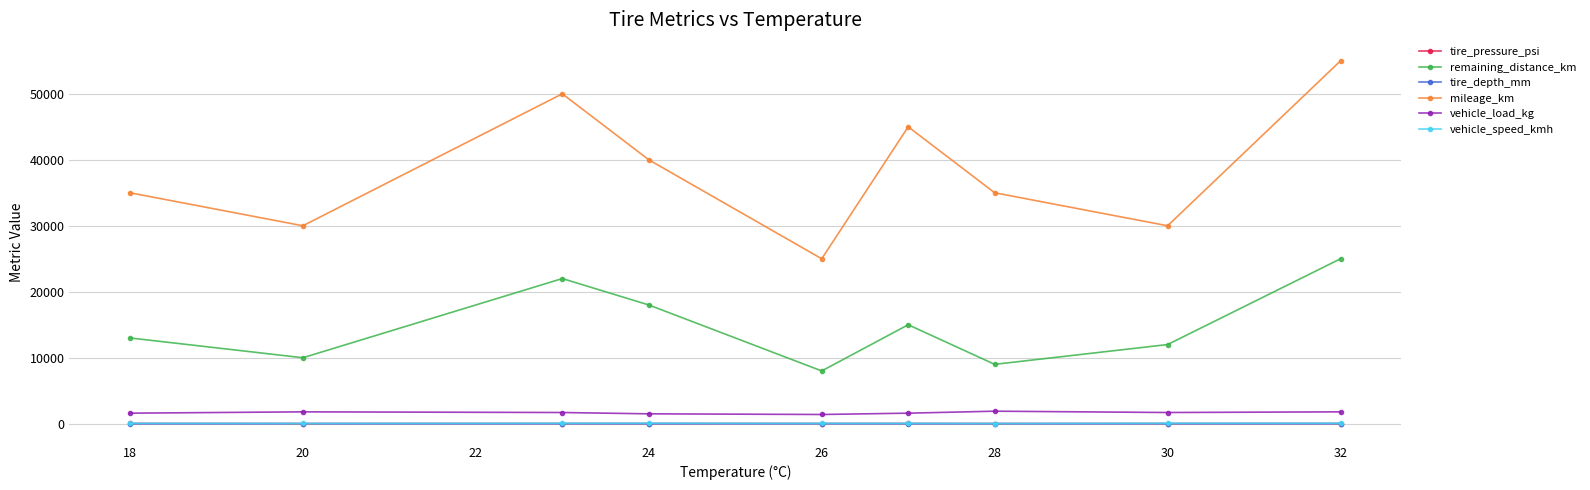

True or false: vehicle_load_kg has more than 0 points higher than both neighbors.

True